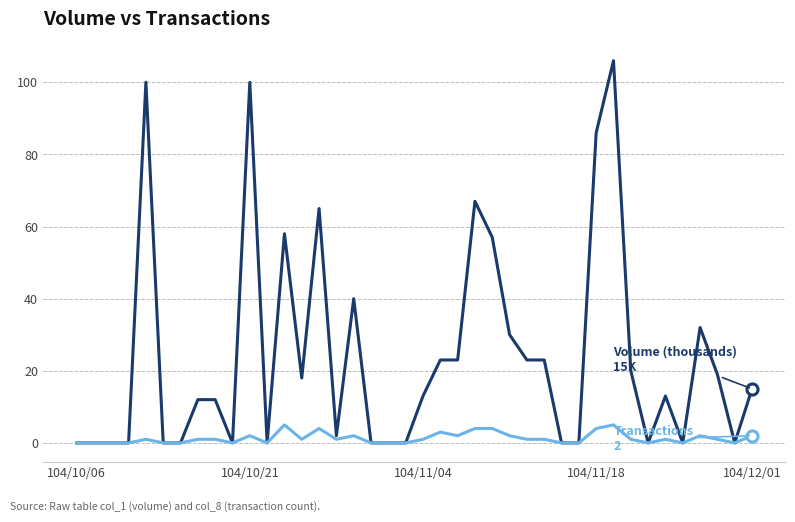

What is the maximum value shown in the chart?

106